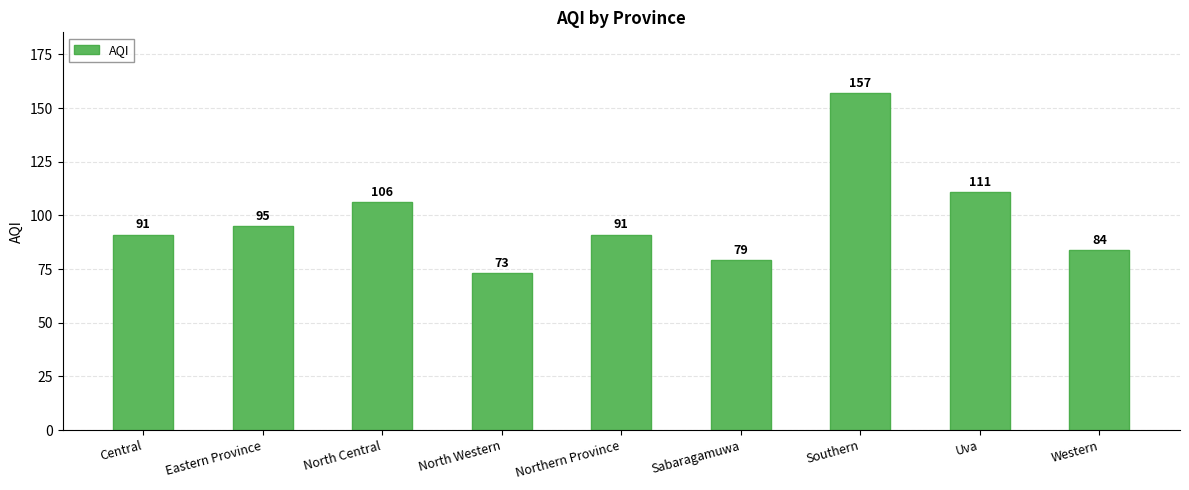

What is the sum of the values at North Central and North Western?

179